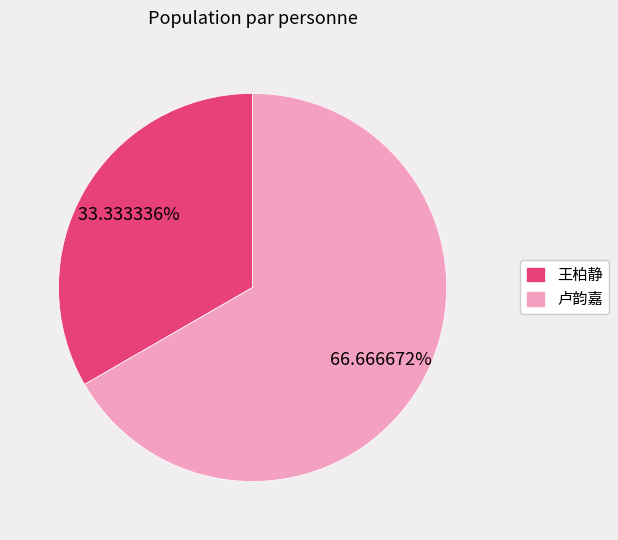

What is the majority slice?

卢韵嘉